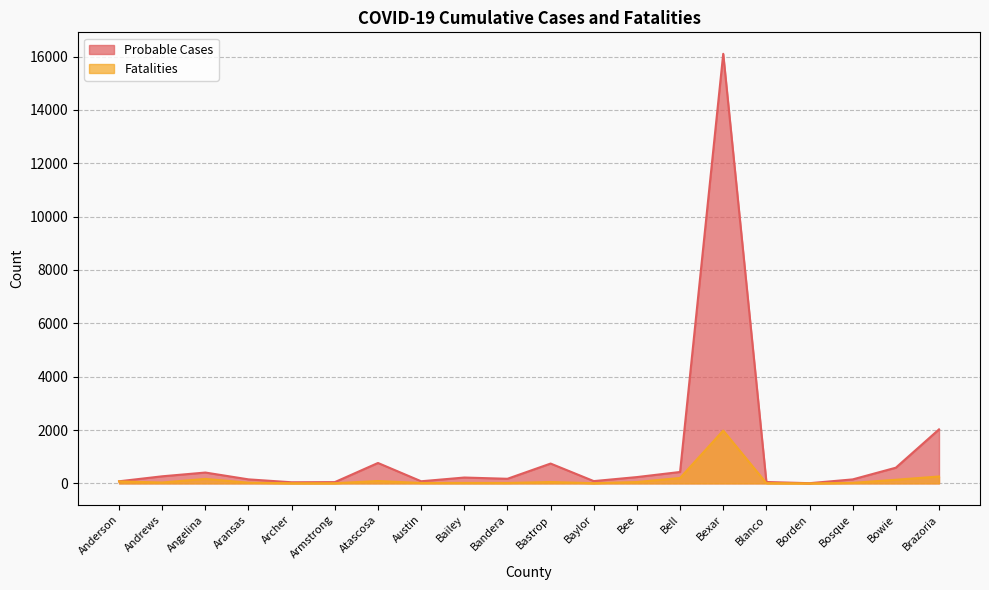

Where is the first local maximum for Probable Cases?

Angelina